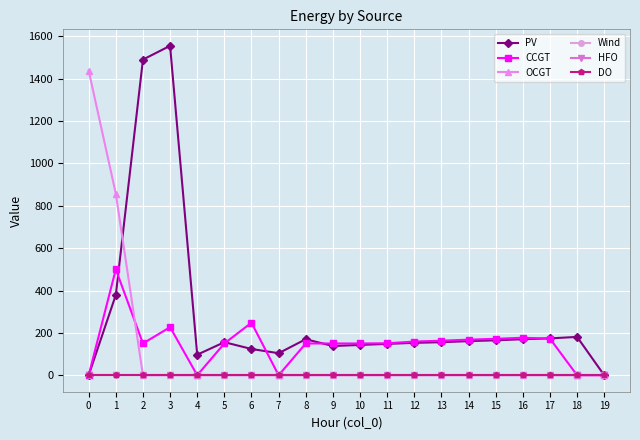

Where does the PV series first go above 156?

1